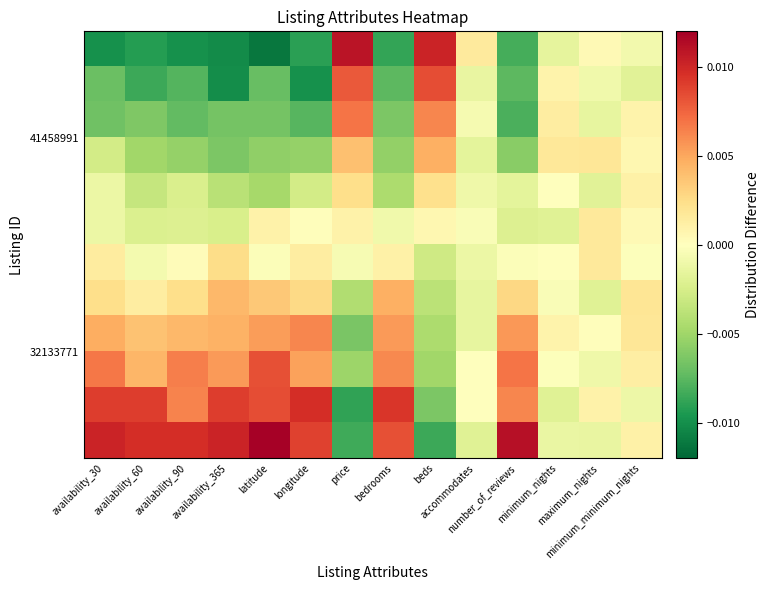

At which category is the sum across all series the highest?

availability_30